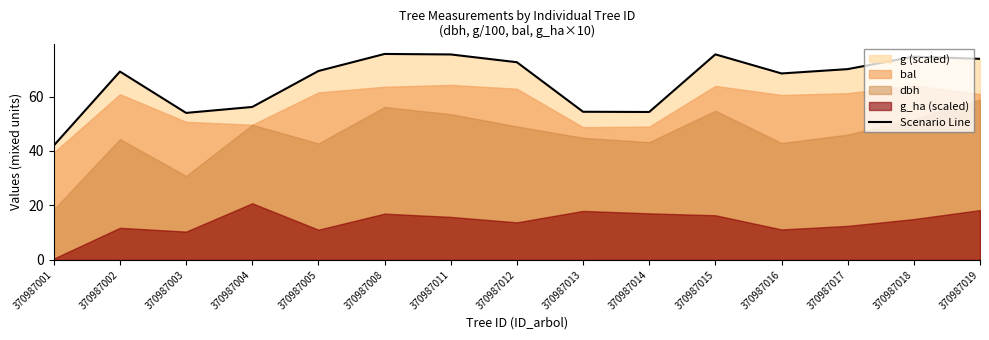

Which has a higher value, 370987018 or 370987003?

370987018